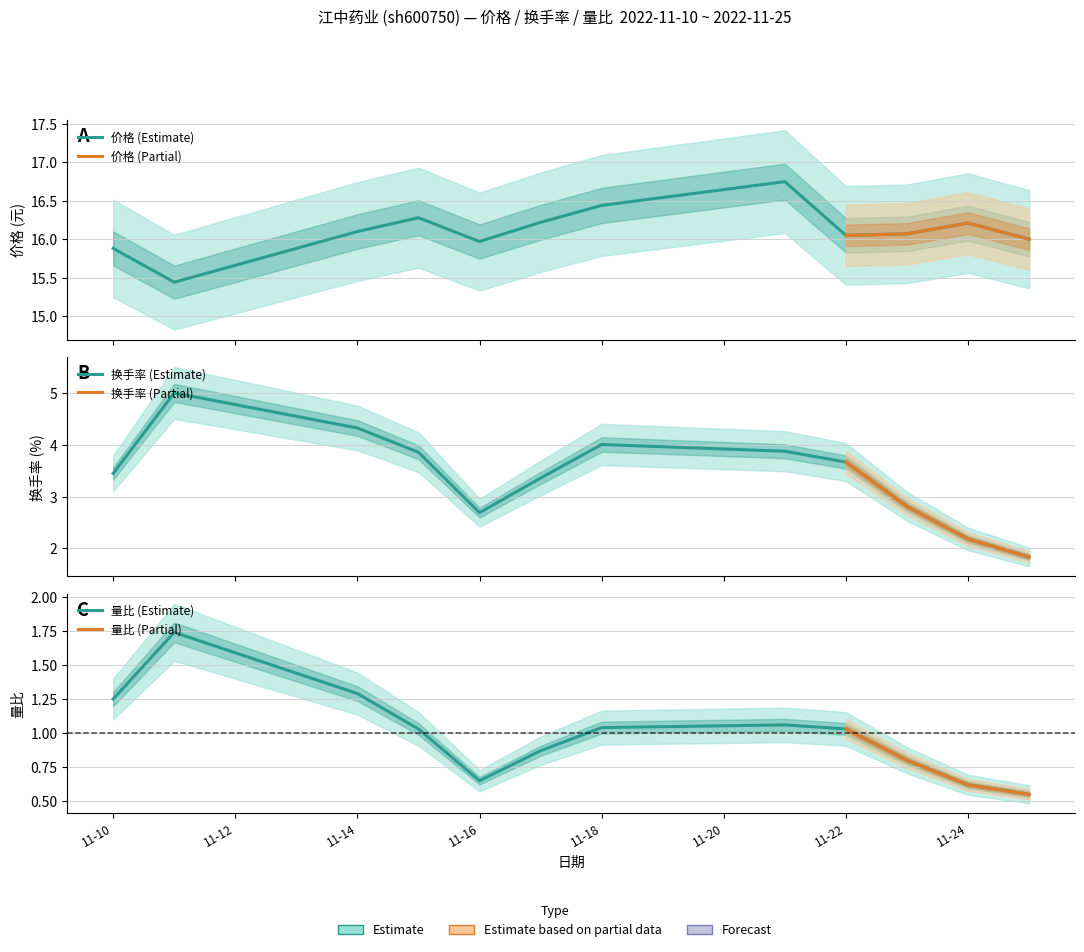

List the series in order of their overall mean, lowest first.

量比, 换手率, 价格